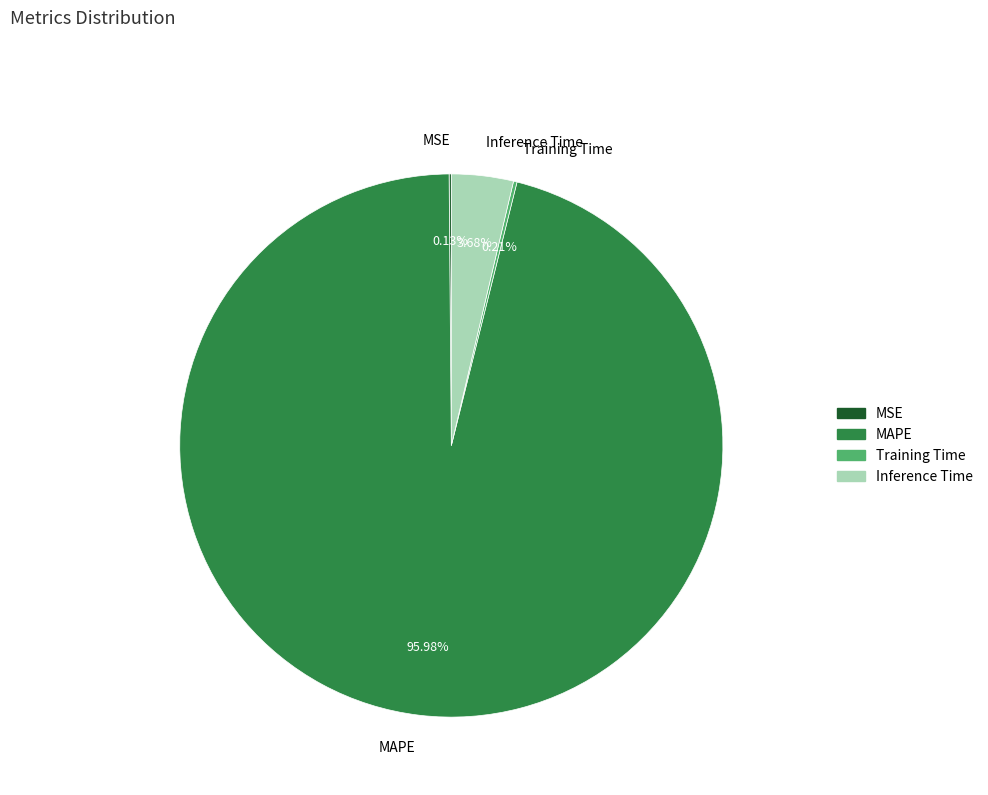

To the nearest percent, what is the combined percentage of Inference Time and MAPE?

100%